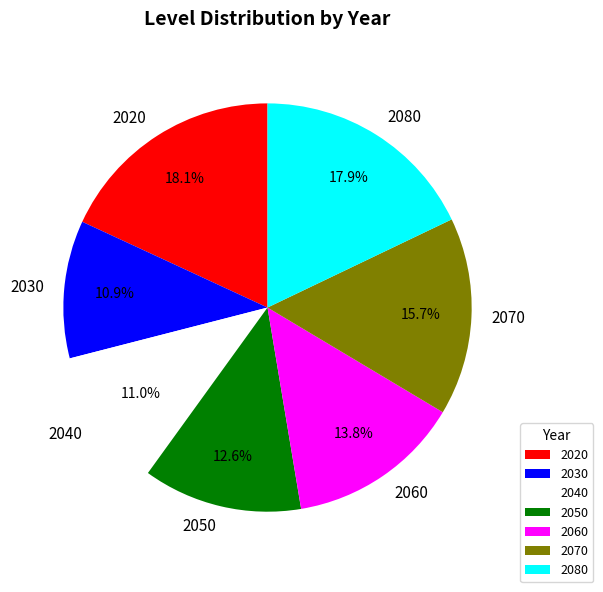

To the nearest percent, what percentage of the pie is 2070?

16%